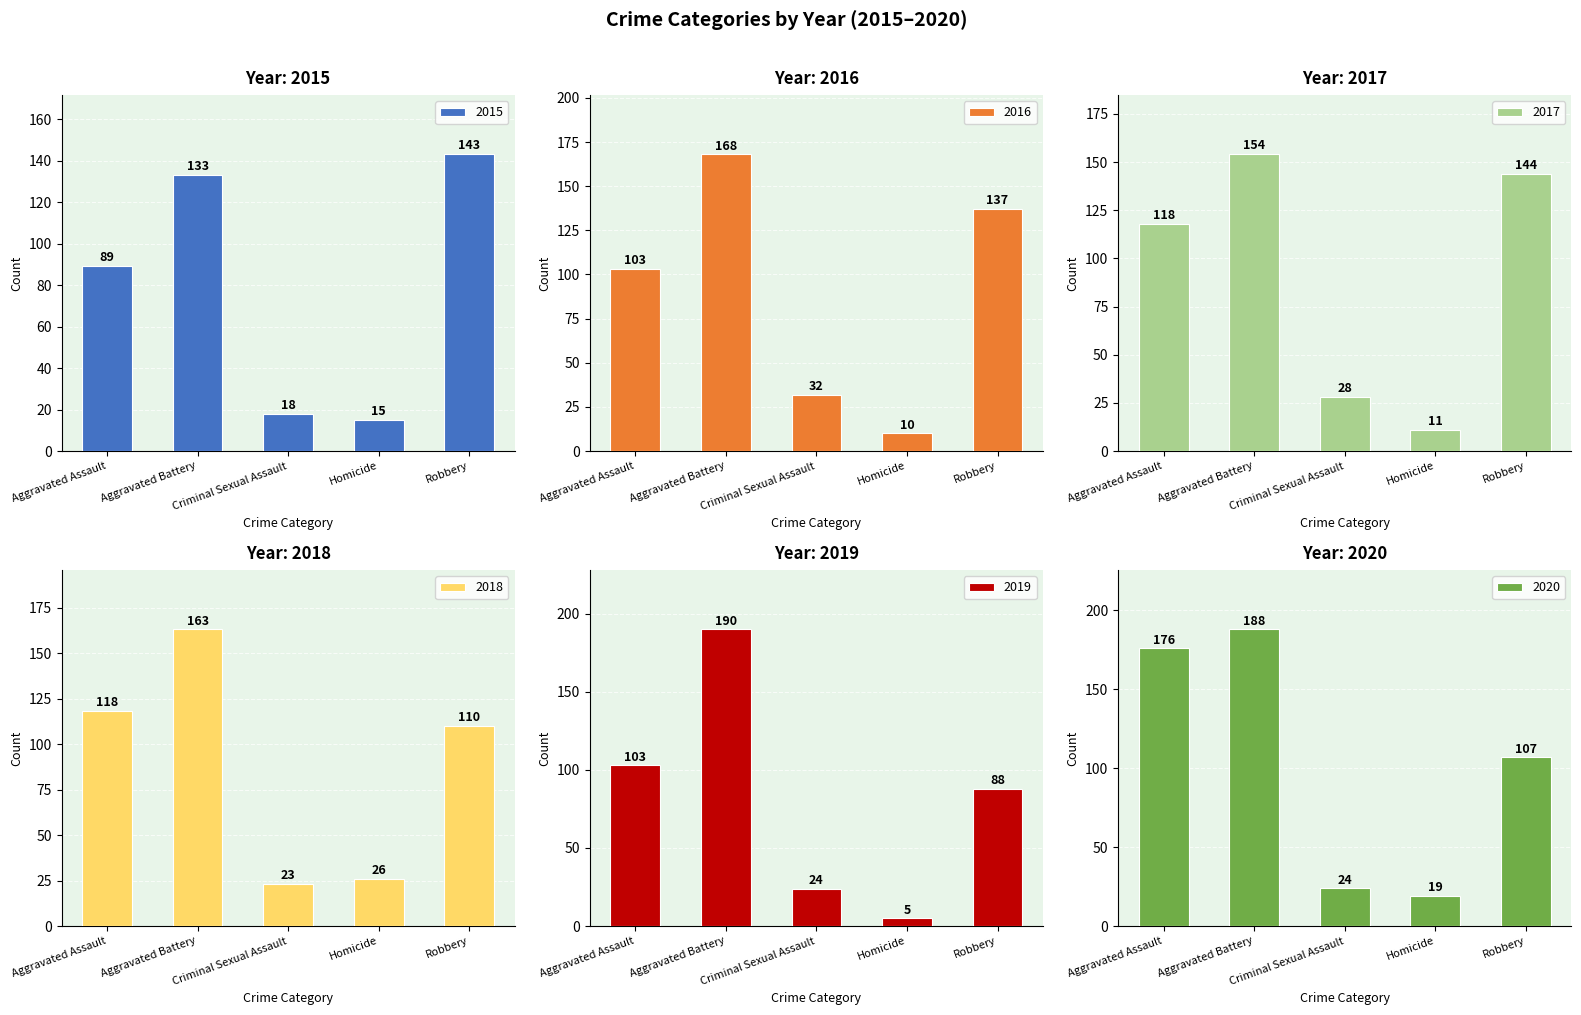

Read the 2018 value at Aggravated Battery.

163